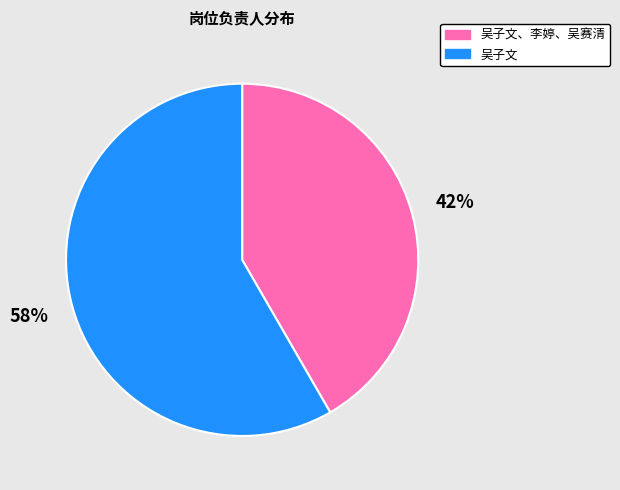

What is the smallest slice in the pie chart?

吴子文、李婷、吴赛清